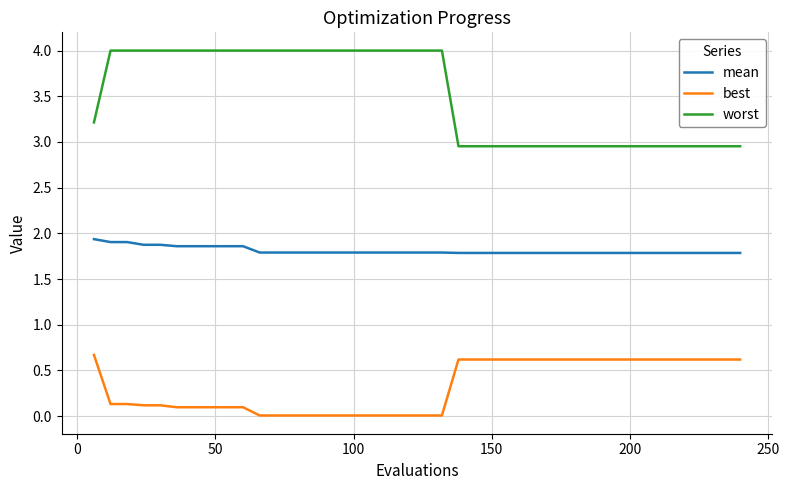

Rank the series by their average value, from highest to lowest.

worst, mean, best